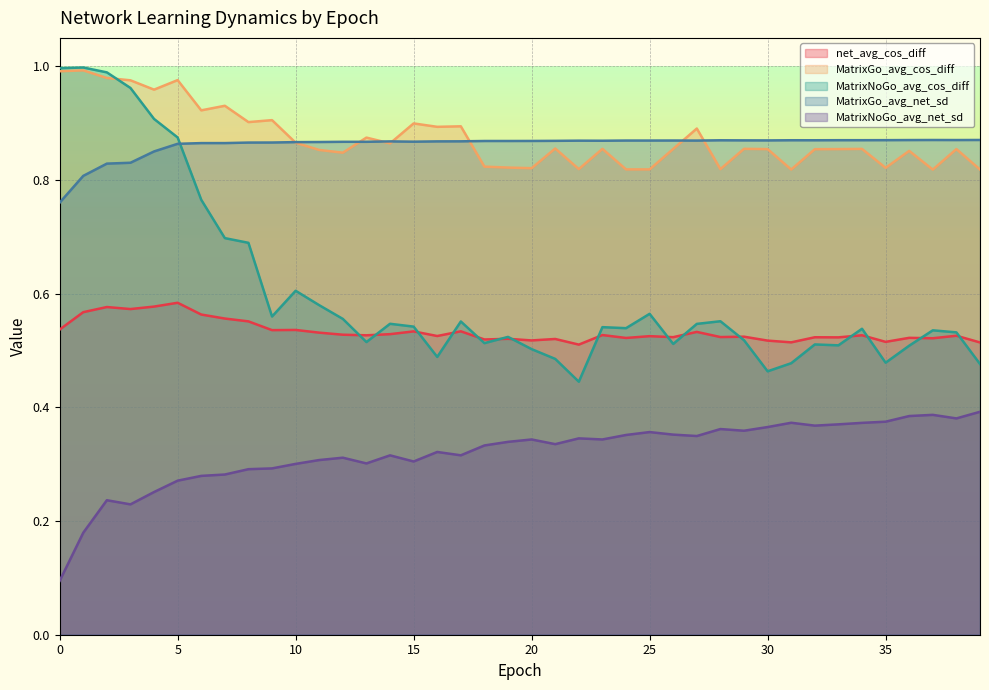

In MatrixGo_avg_cos_diff, how many points are higher than both neighbors (excluding endpoints)?

14